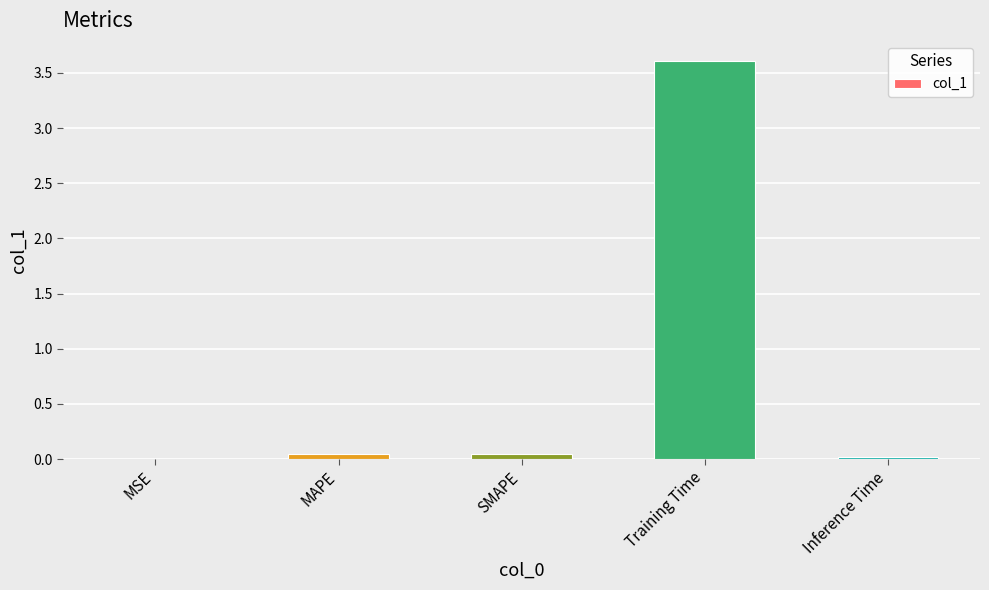

What is the approximate value at Training Time?

3.6